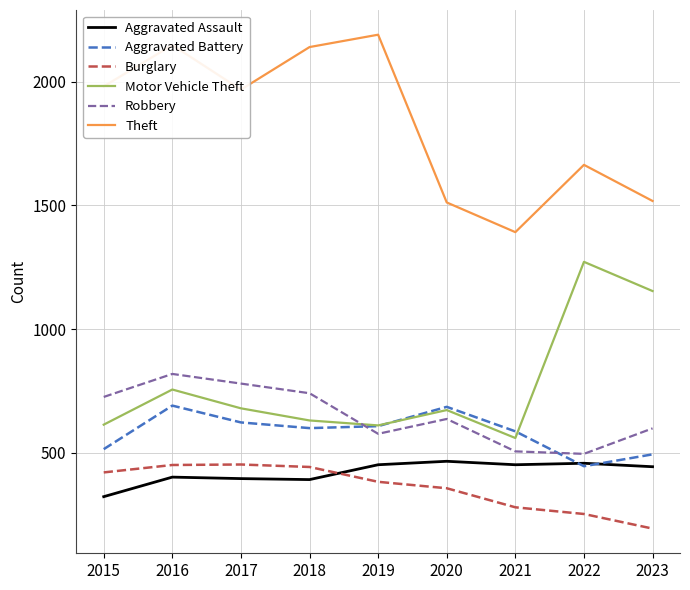

True or false: Theft and Motor Vehicle Theft intersect in this chart.

False